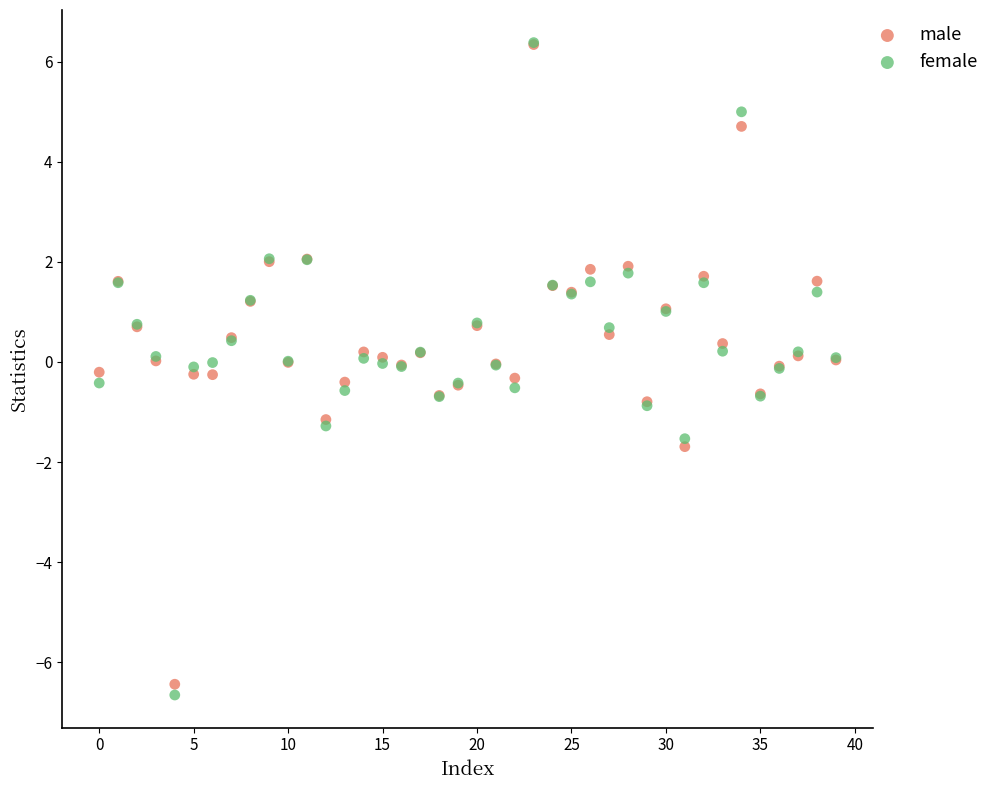

Which series has the widest spread of Y values?

female